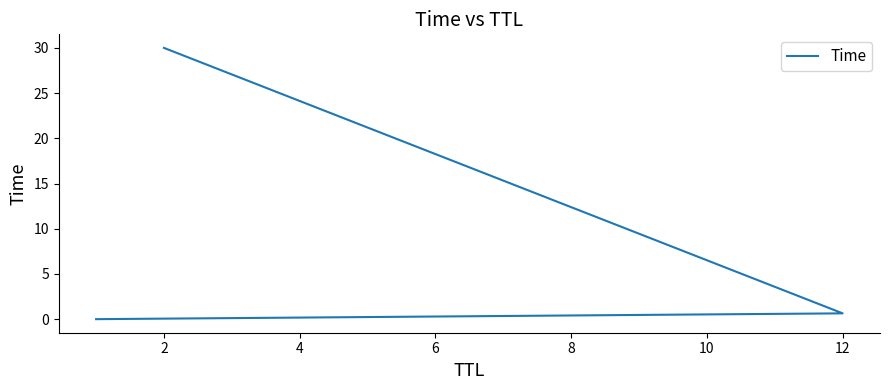

What is the change in value from 0 to 4?

+30.0